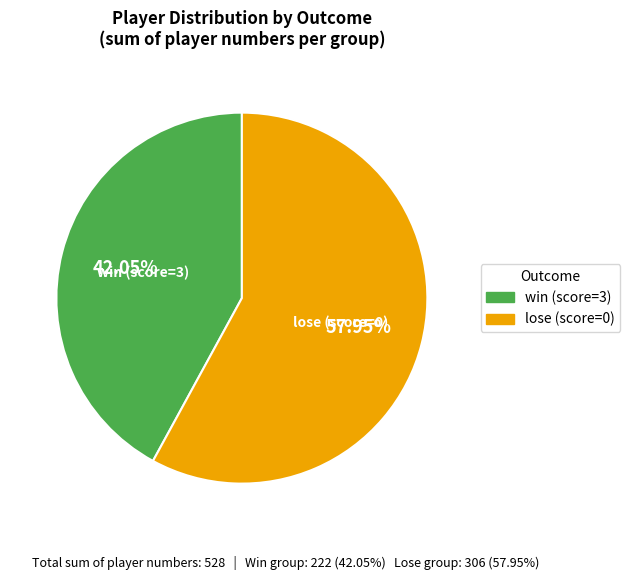

Between lose (score=0) and win (score=3), which is larger?

lose (score=0)